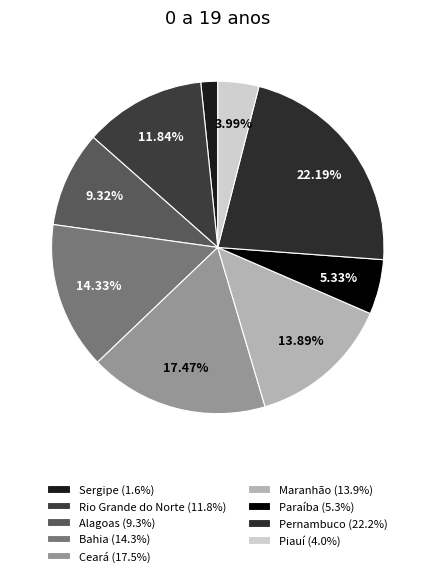

Is there a majority slice in this chart?

No